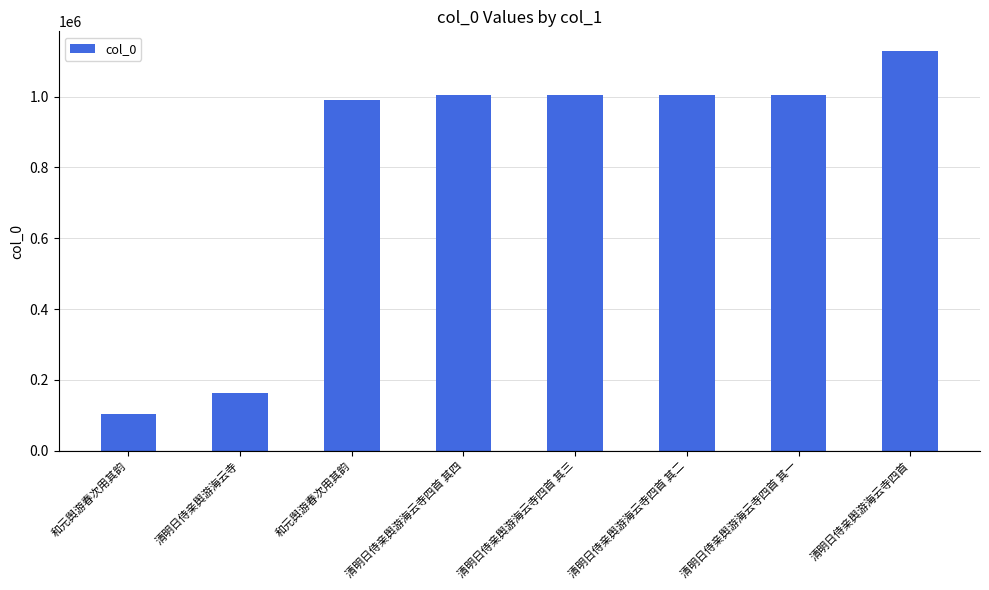

What is the change in value from 清明日侍亲舆游海云寺 to 和元舆游春次用其韵?

+827741